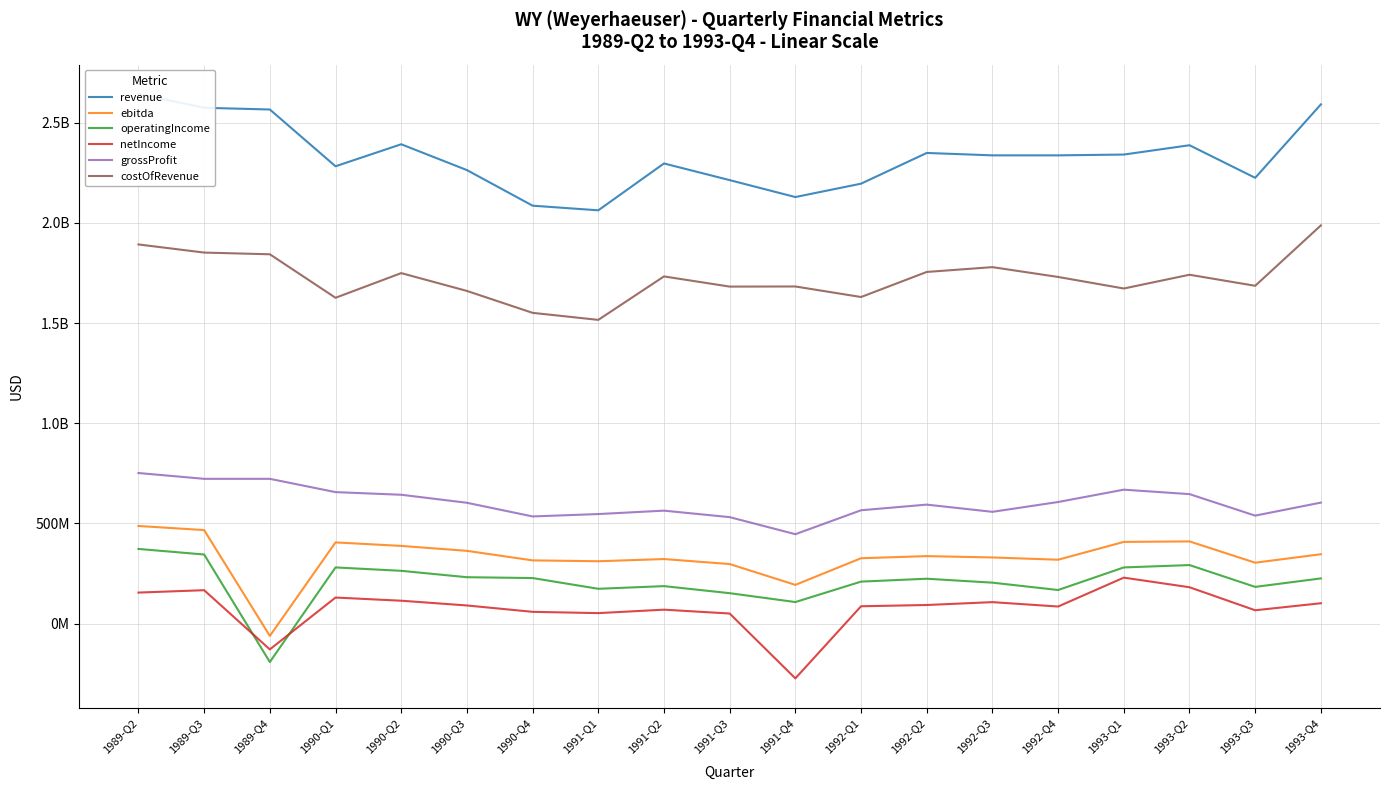

What is the minimum value shown in the chart?

-273300000